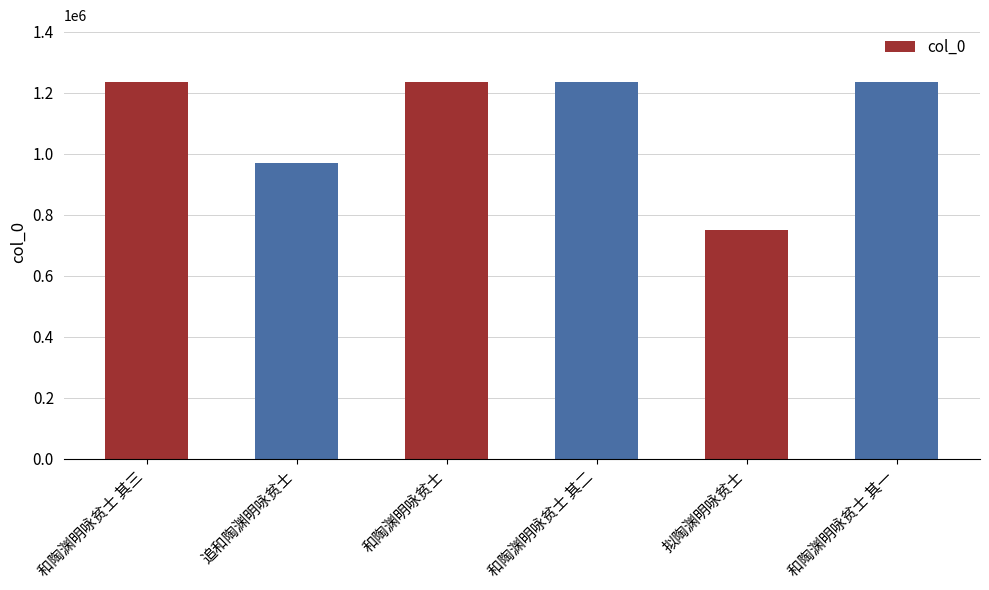

How many data points are less than 1234828?

3